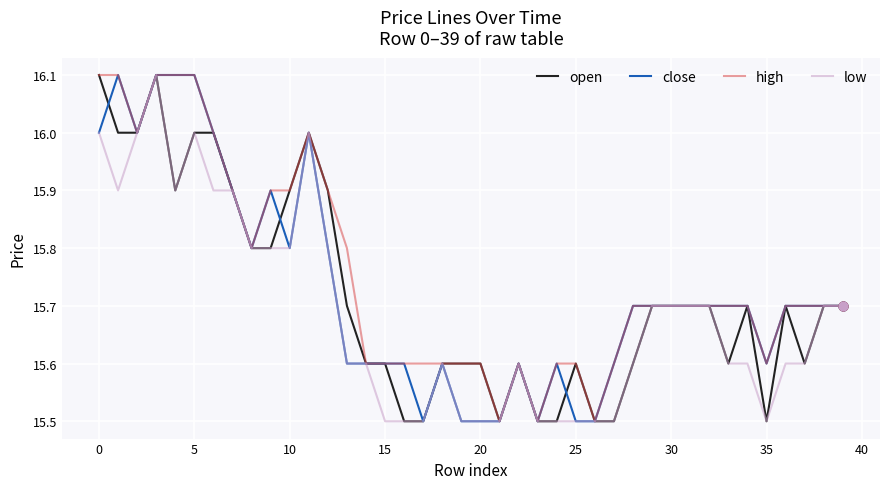

What is the smallest value displayed?

15.5